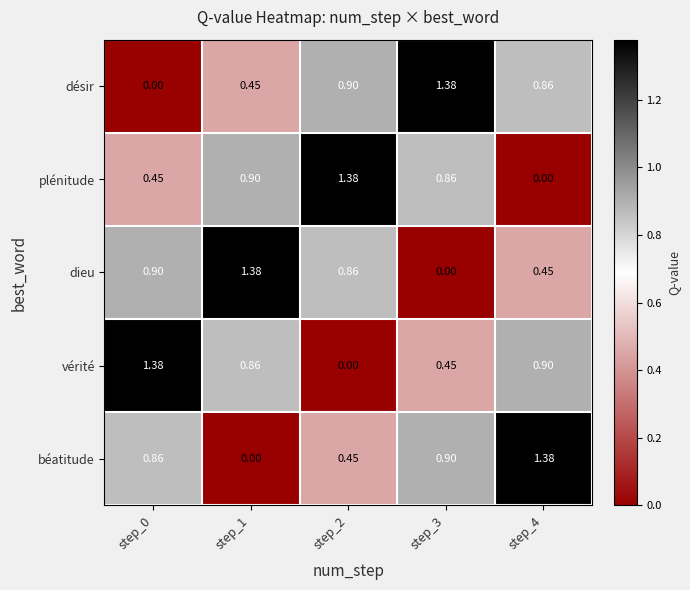

At step_4, list the series in order from smallest to largest.

plénitude, dieu, désir, vérité, béatitude